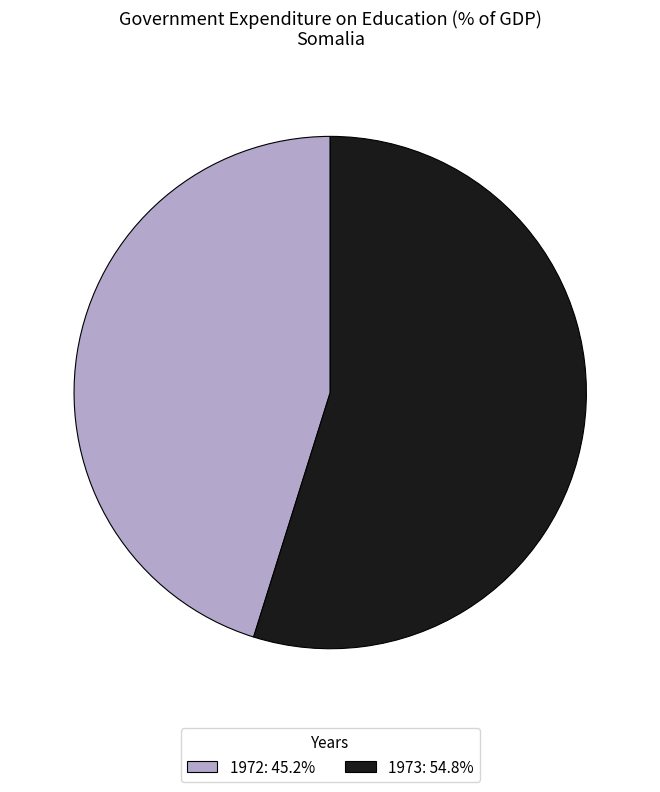

Is it true that 1972 is 56% of the pie?

False